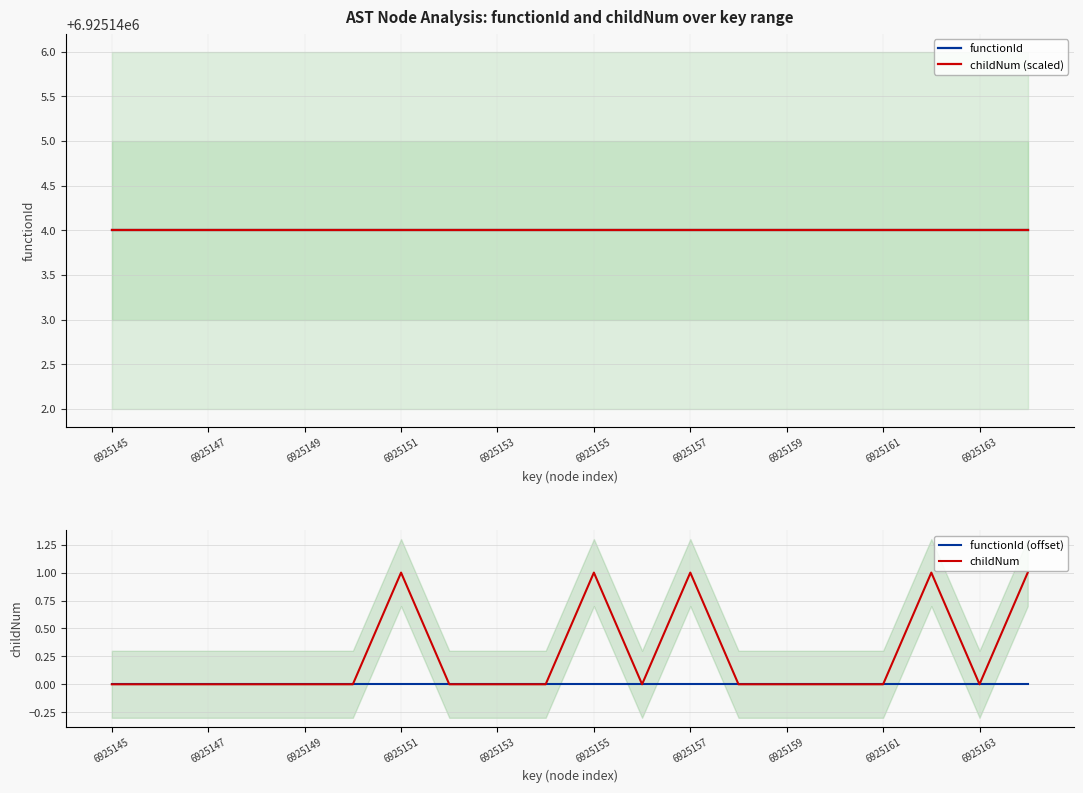

How many data points in childNum are above 0?

5